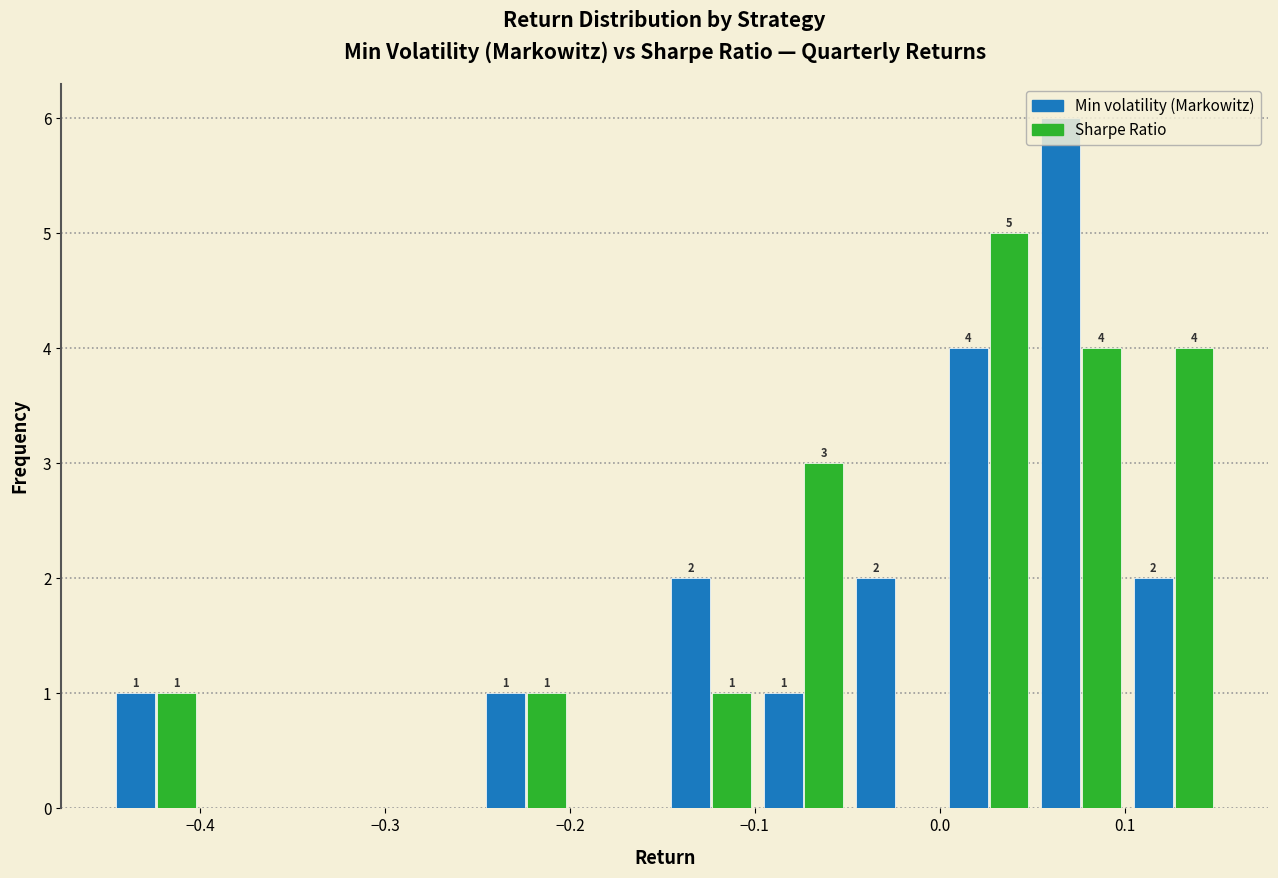

In the Sharpe Ratio series, which range on the x-axis has the tallest bar?

0.00 to 0.05